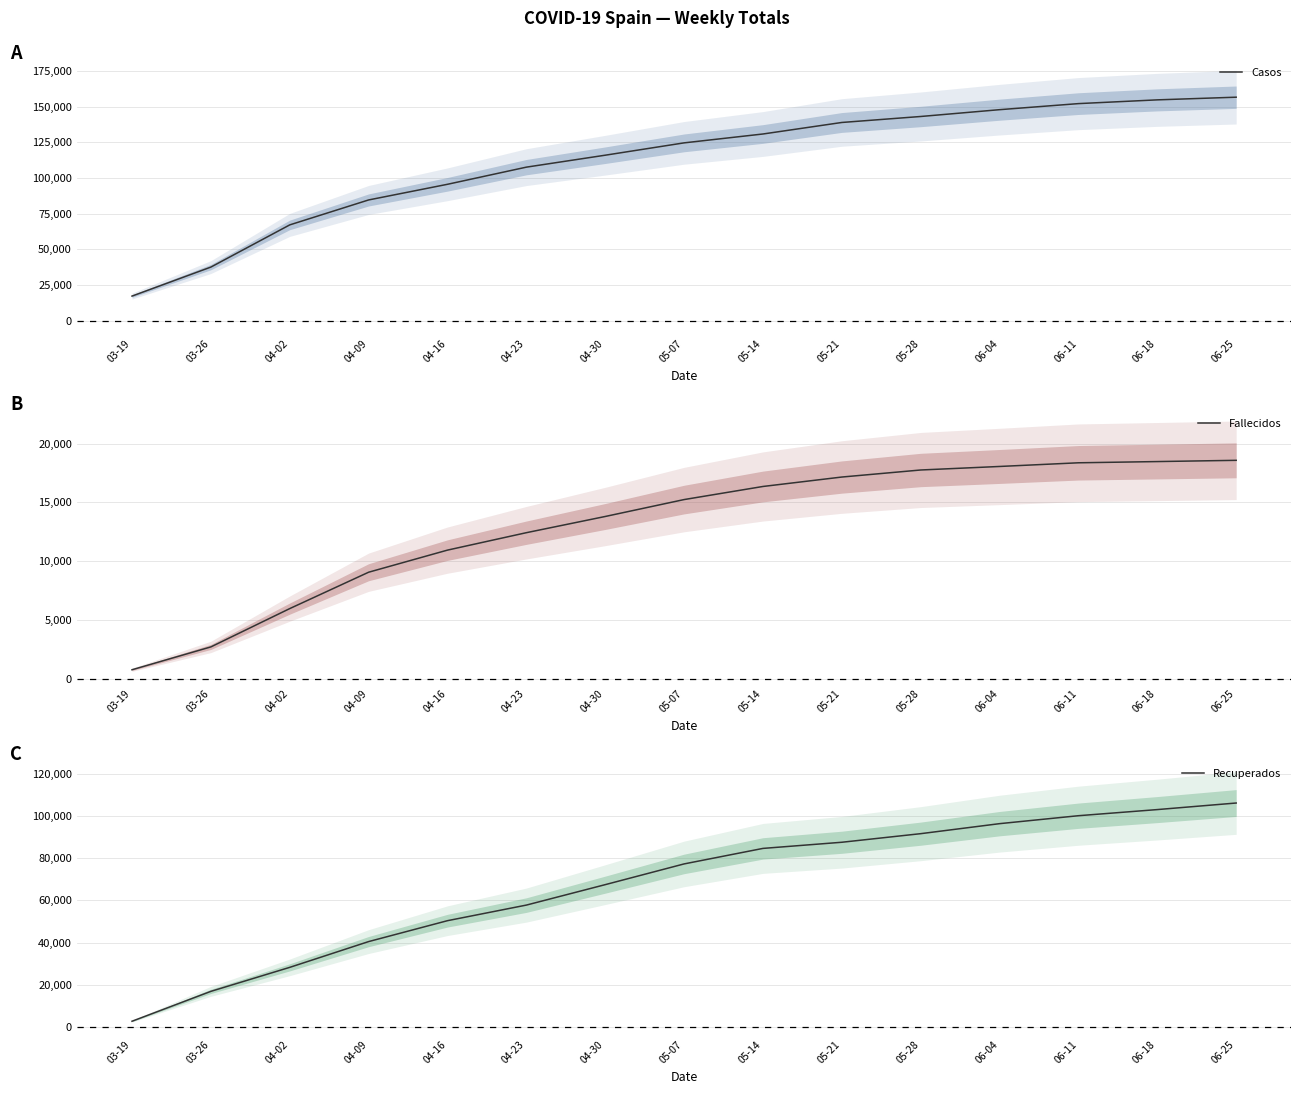

Rank the series by their average value, from highest to lowest.

Casos, Recuperados, Fallecidos